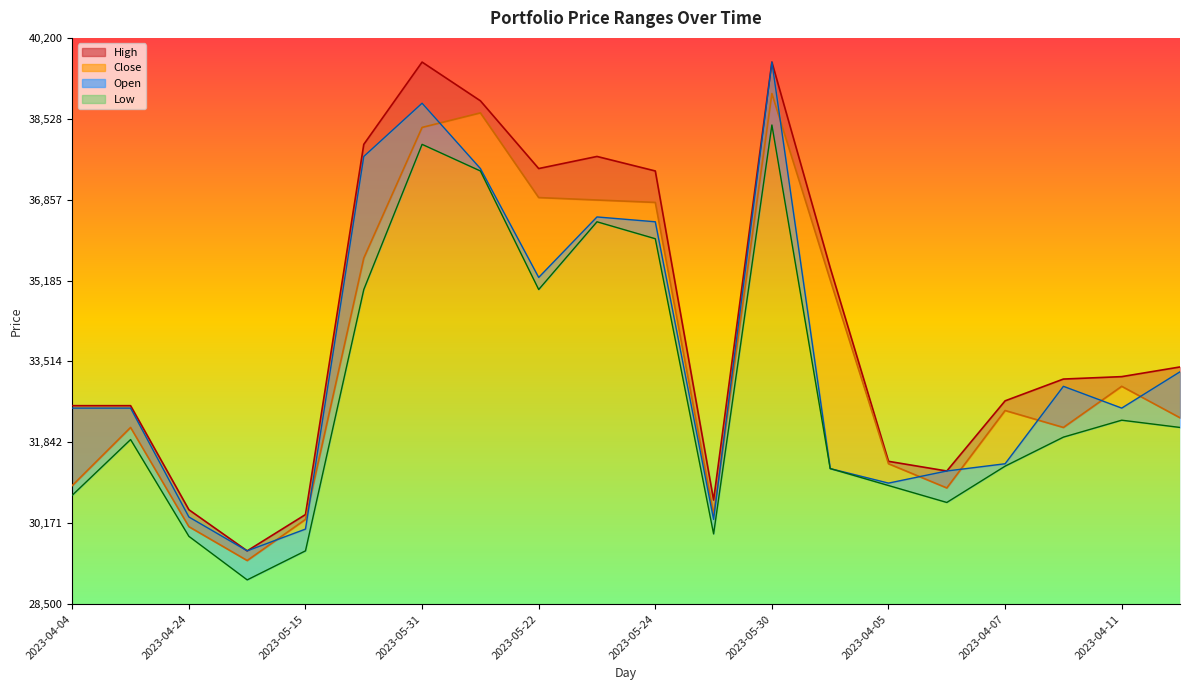

What is the maximum value shown in the chart?

39700